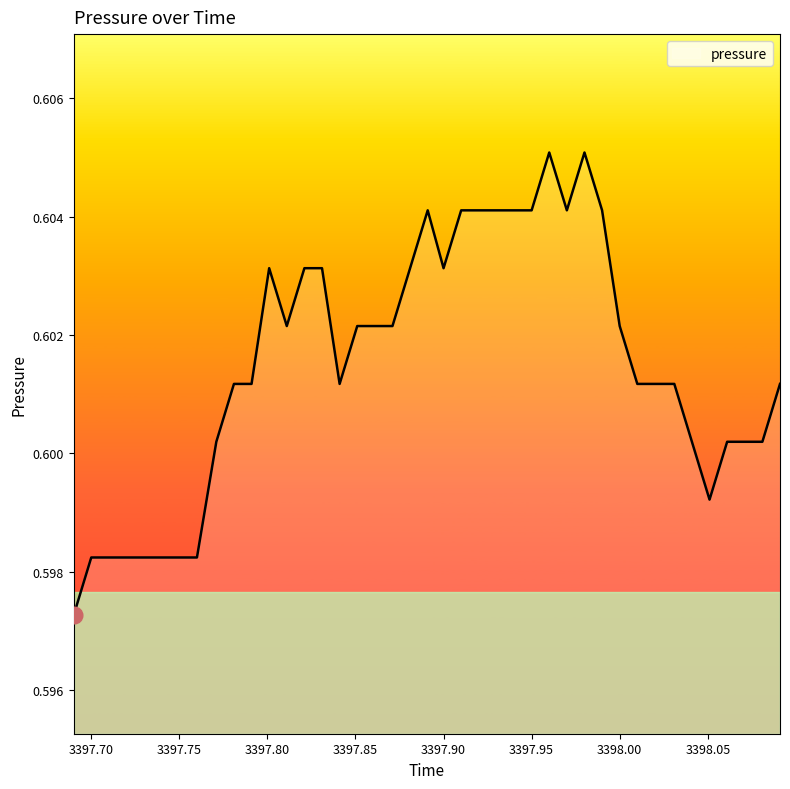

Which has a higher value, 3397.75 or 3397.90?

3397.90